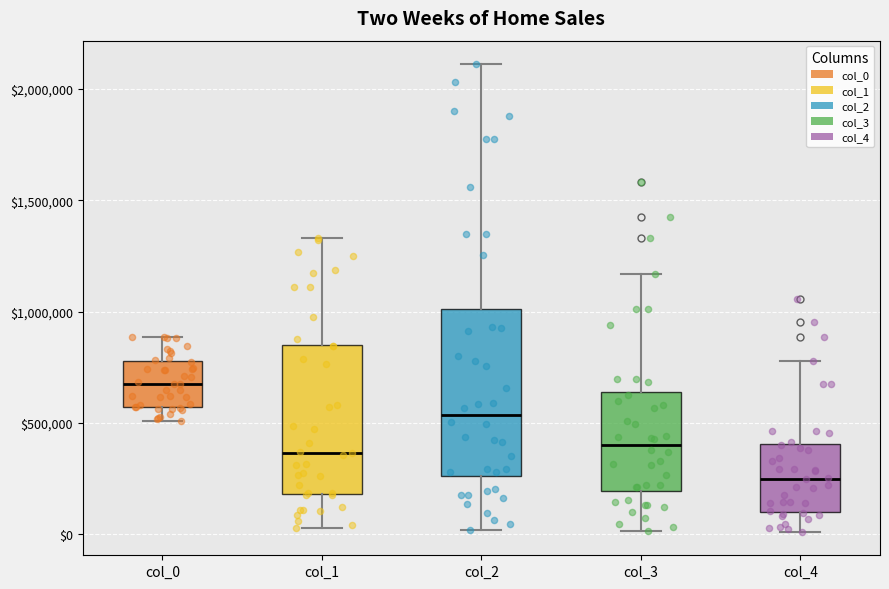

Which box has the lowest median line?

col_4